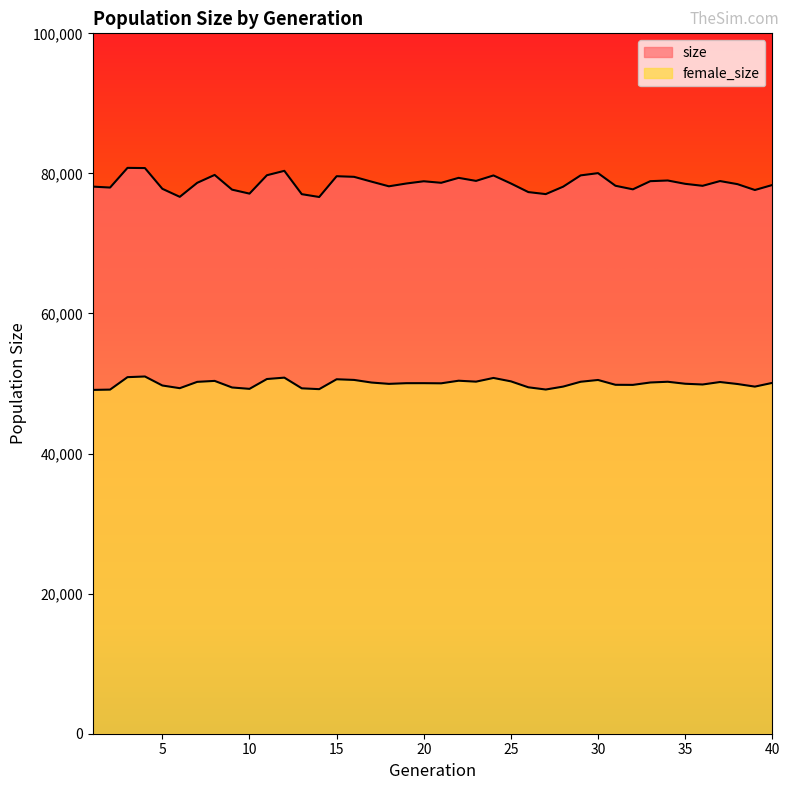

The size series shows 77802 at 5. True or false?

True